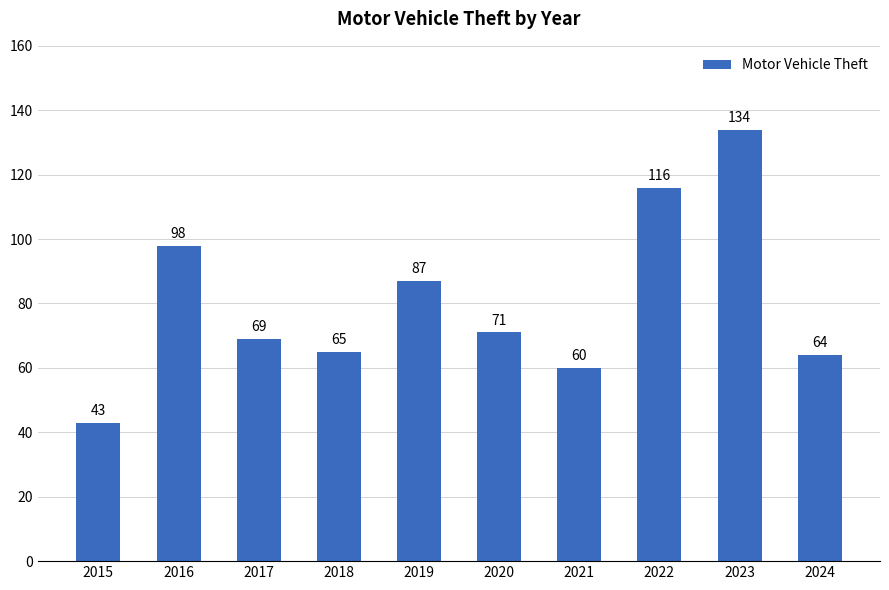

What is the ratio of the value at 2015 to the value at 2016?

0.4